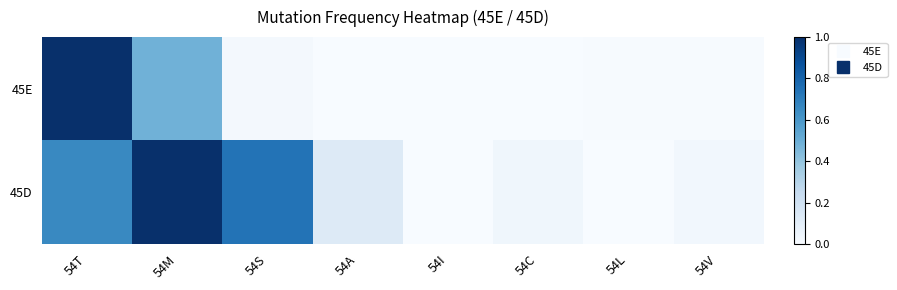

At 54V, list the series in order from largest to smallest.

45D, 45E